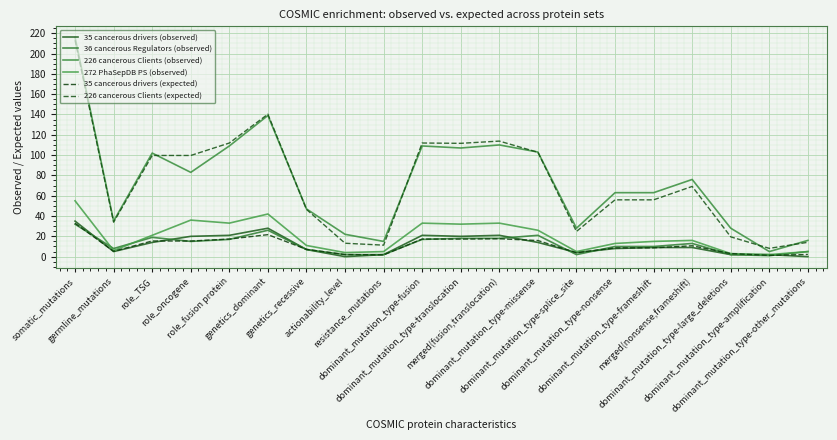

What is the maximum value for 35 cancerous drivers (expected)?

32.9